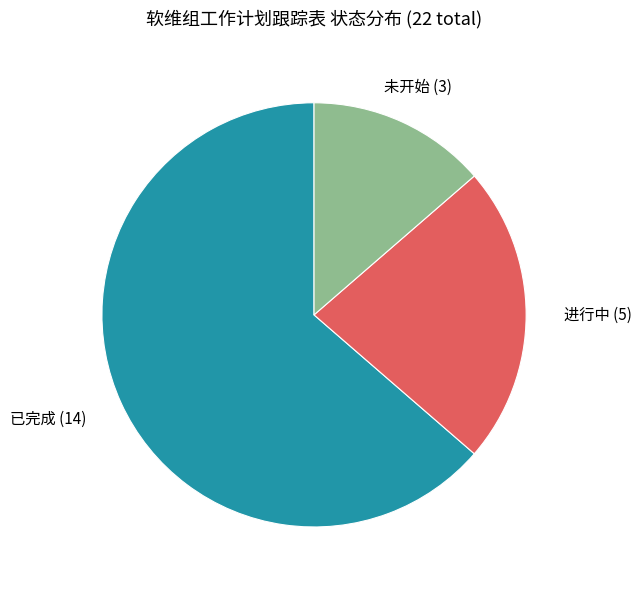

Between 进行中 and 已完成, which is larger?

已完成